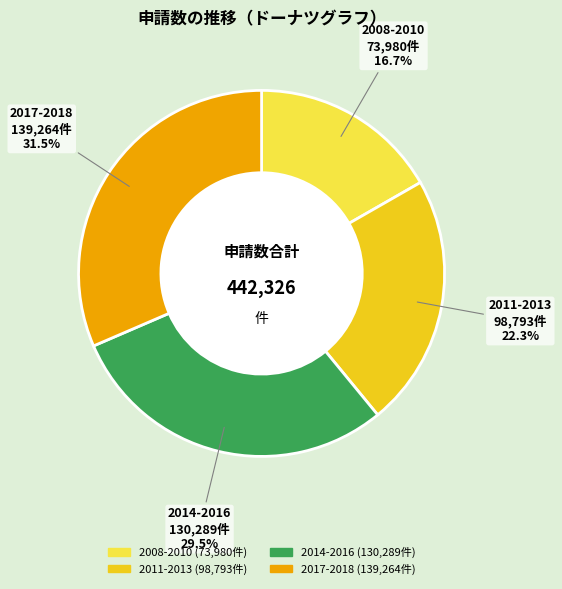

How many segments does this pie chart have?

4